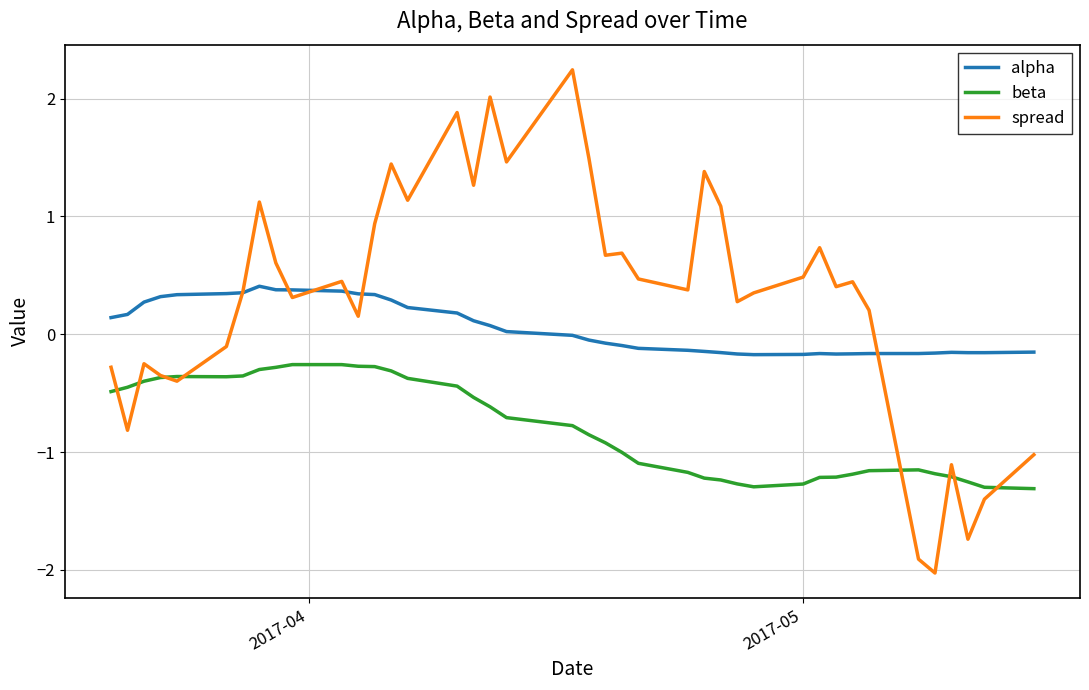

Rank the series by their average value, from lowest to highest.

beta, alpha, spread